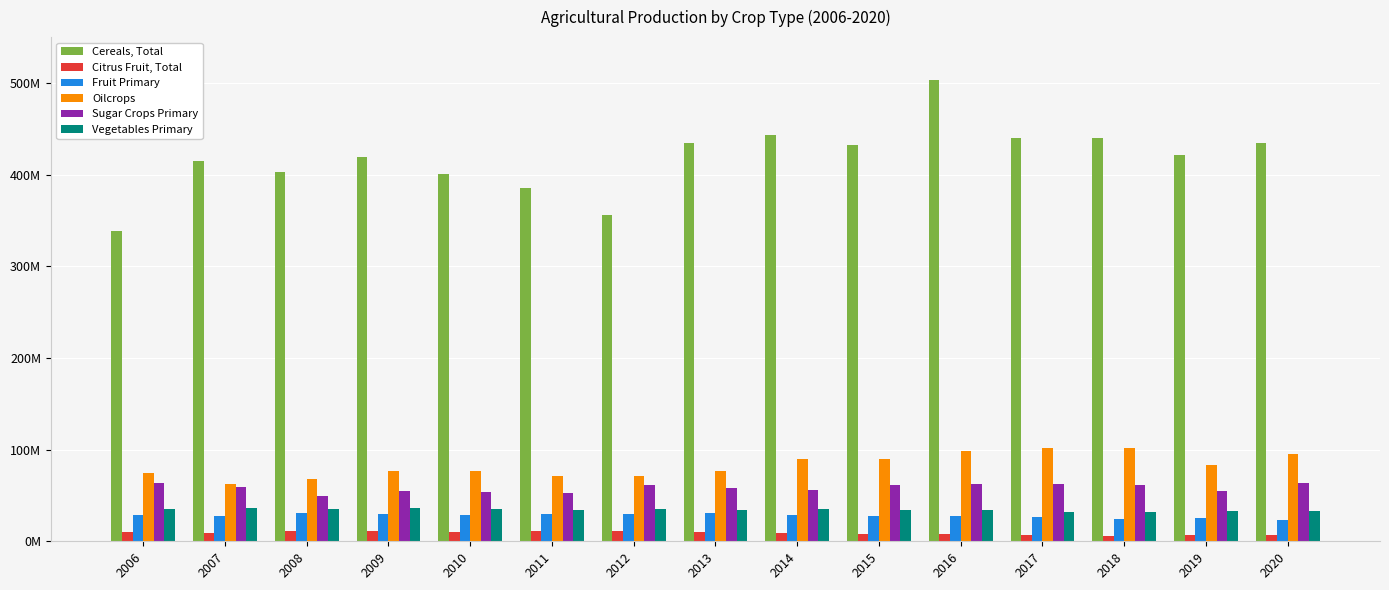

What is the maximum value for Cereals, Total?

503466147